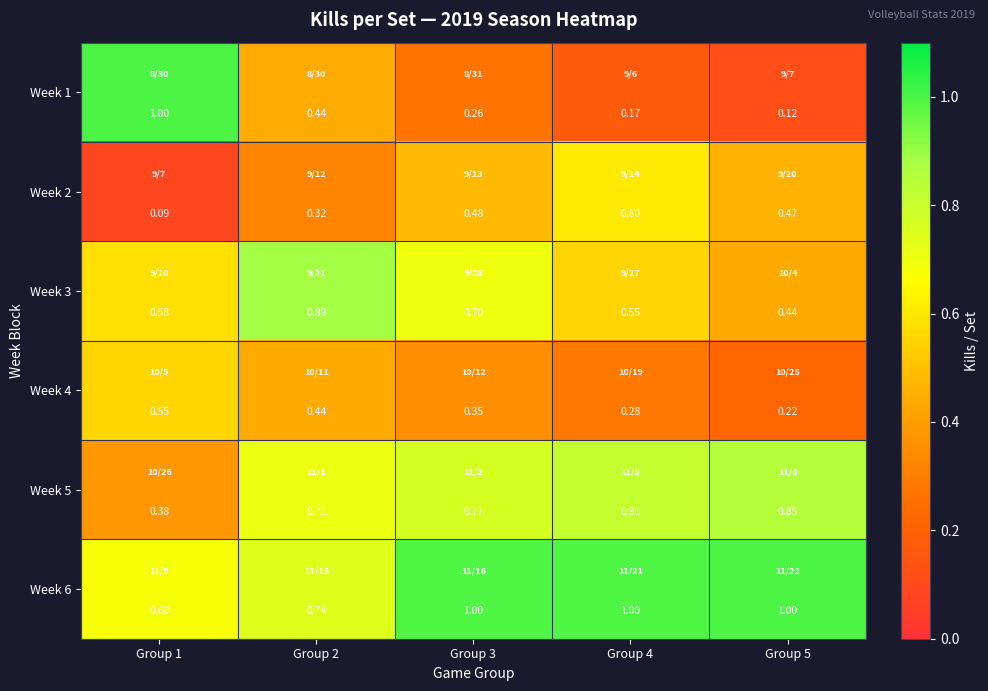

Is the value of Week 2 at Group 5 greater than the value of Week 4 at Group 3?

Yes